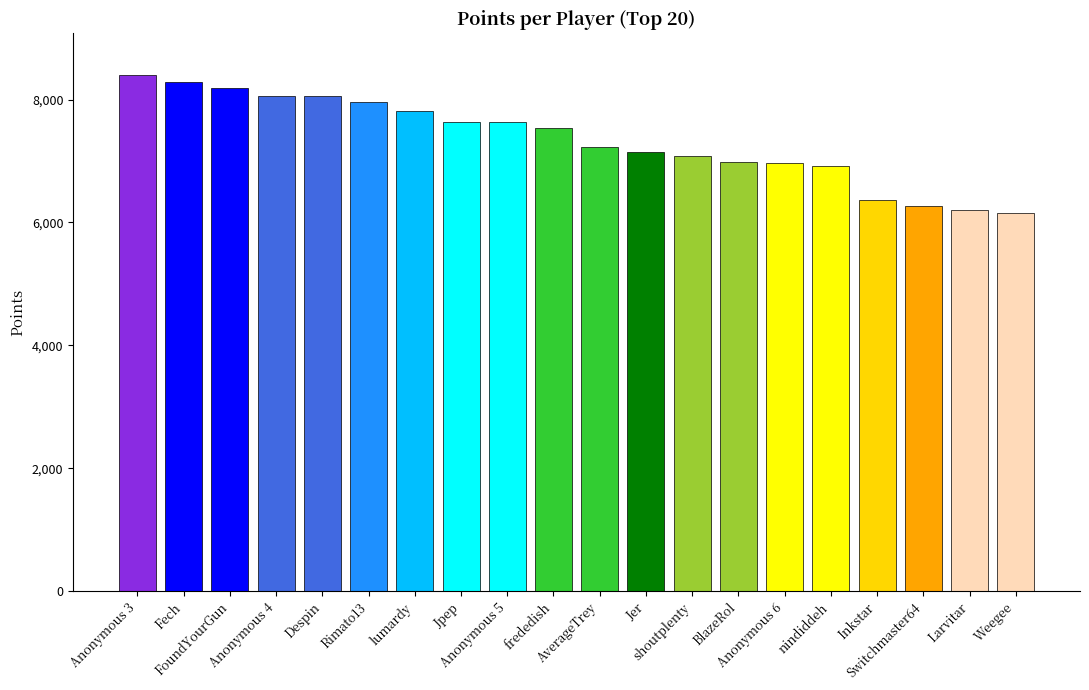

What is the value of the 1st bar from the left?

8404